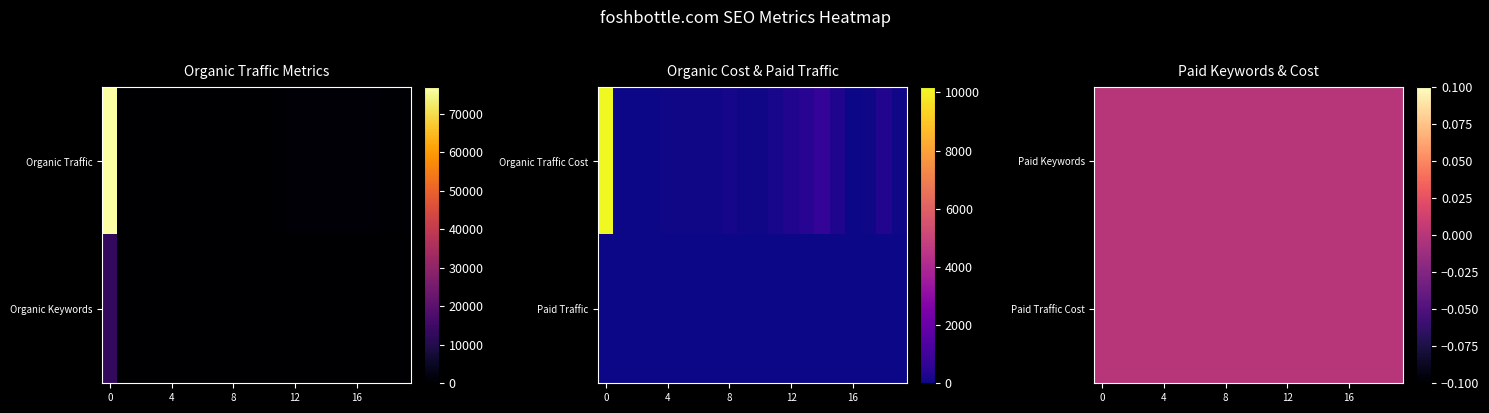

Which series has the largest range (max minus min)?

Organic Traffic